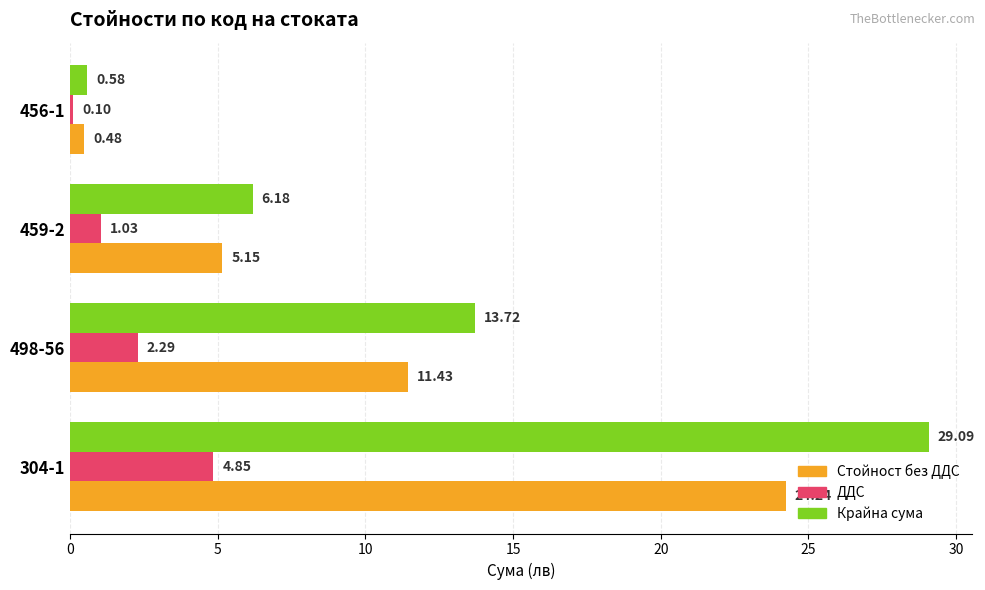

Between 304-1 and 498-56, which series saw the biggest shift?

Крайна сума